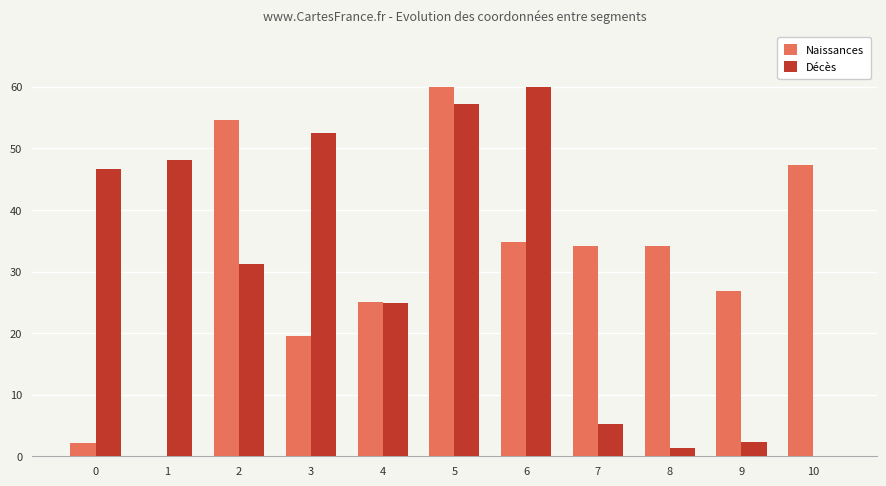

The Naissances series shows 26.8 at 9. True or false?

True